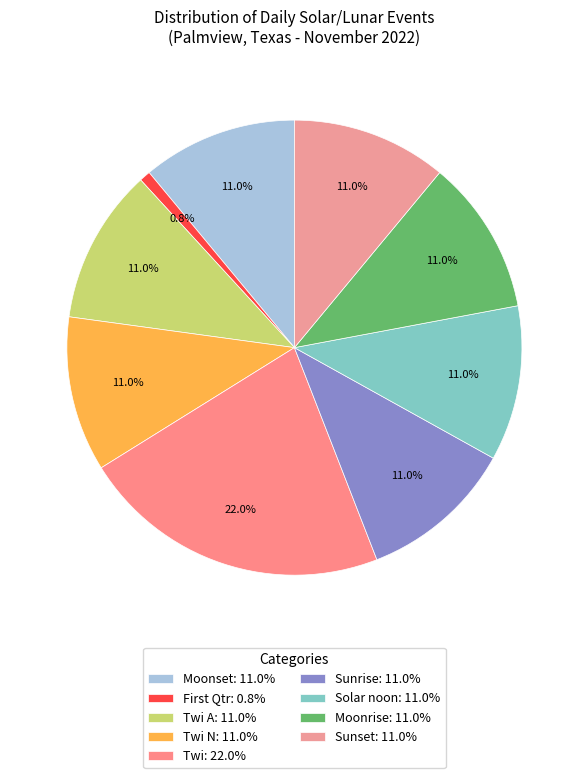

Does any single category account for the majority?

No